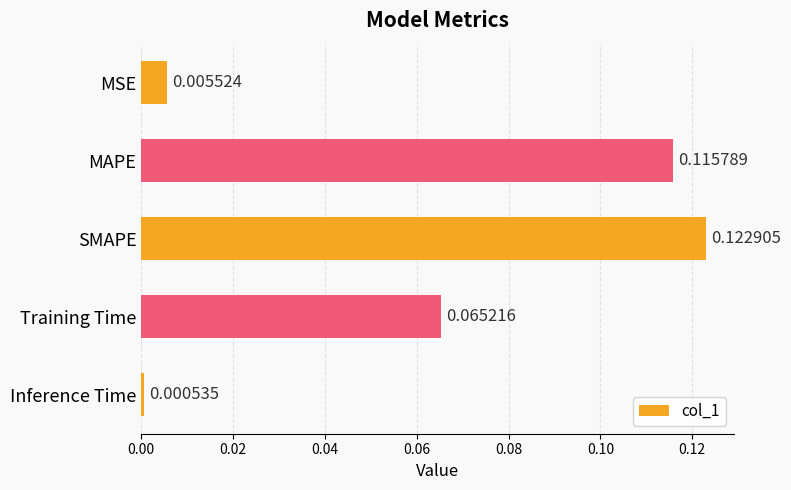

What is the label of the 2nd bar from the bottom?

Training Time